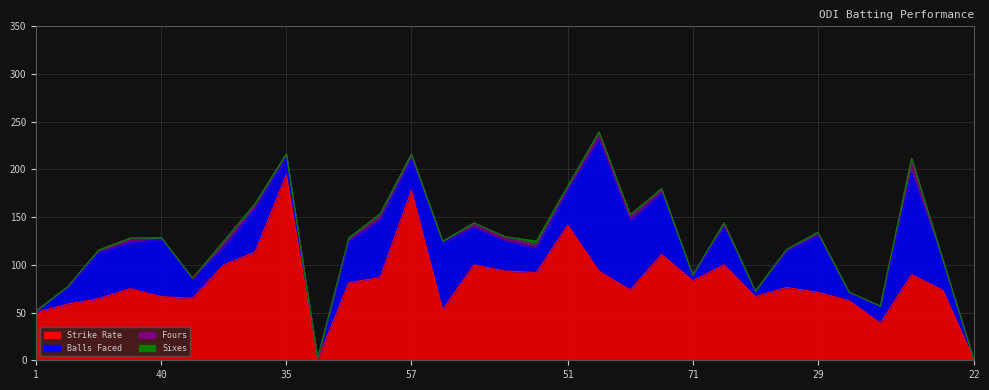

True or false: Balls Faced and Fours cross at least once.

False